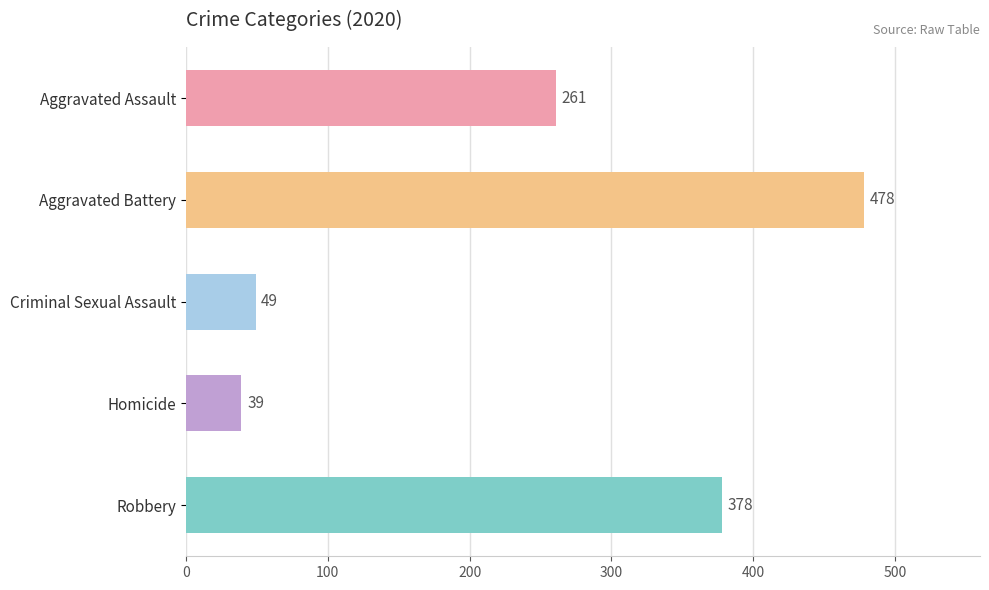

How many data points does each series have?

5